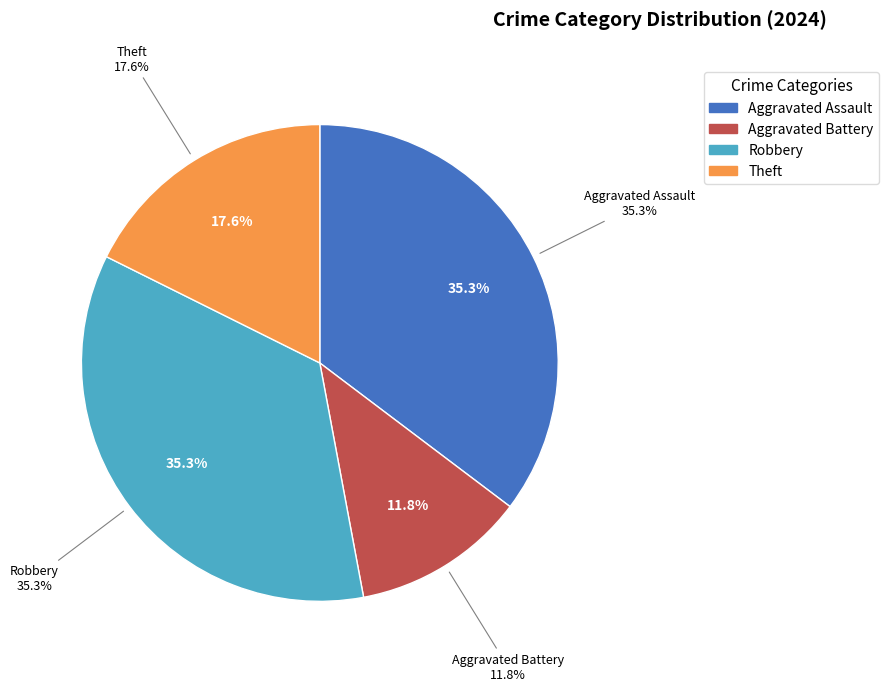

Is Robbery the majority of the pie?

No